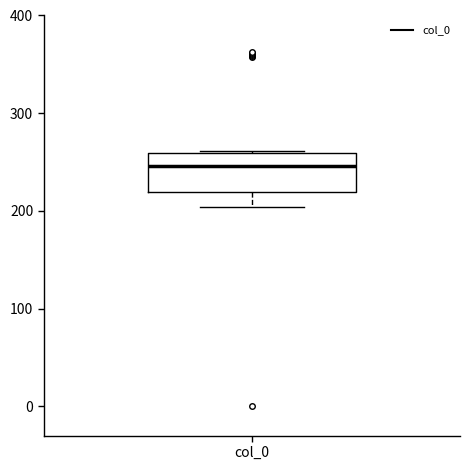

Where is the lower edge of the box for col_0 on the y-axis? The values are not printed on the chart, so give them approximately, as read against the axis.

220